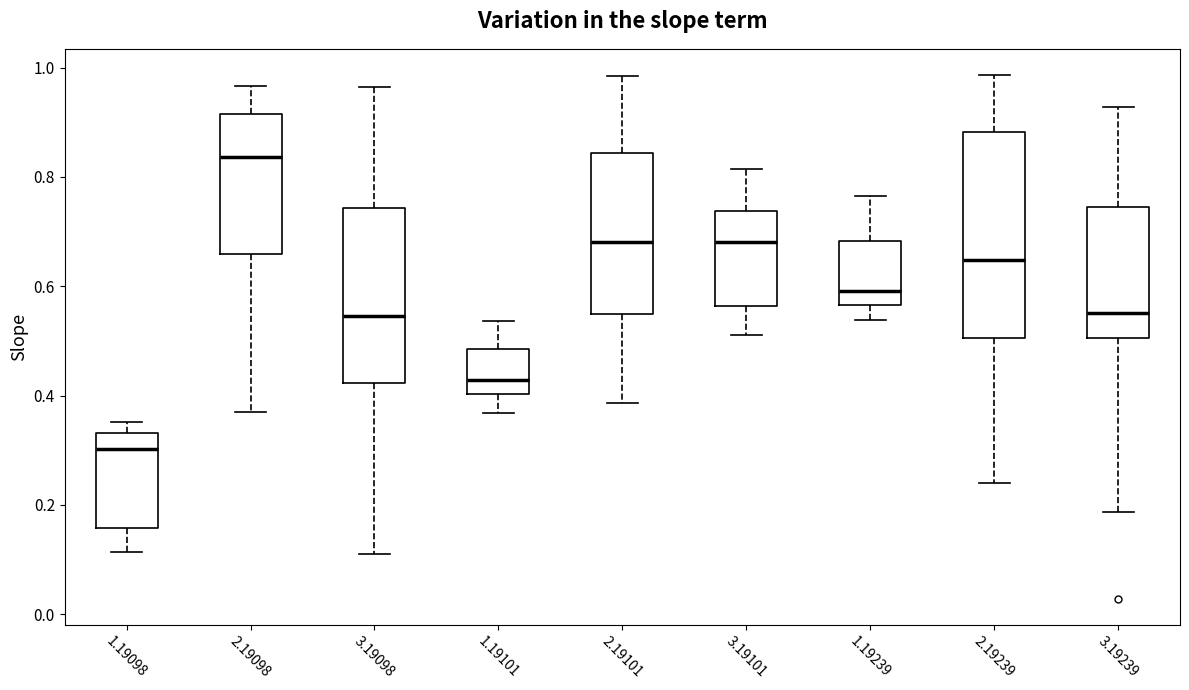

Which box has the lowest median line?

1.19098